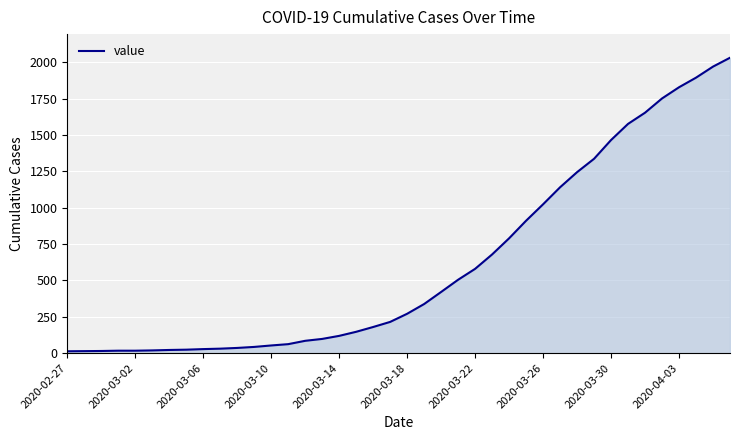

What is the maximum value shown in the chart?

2032